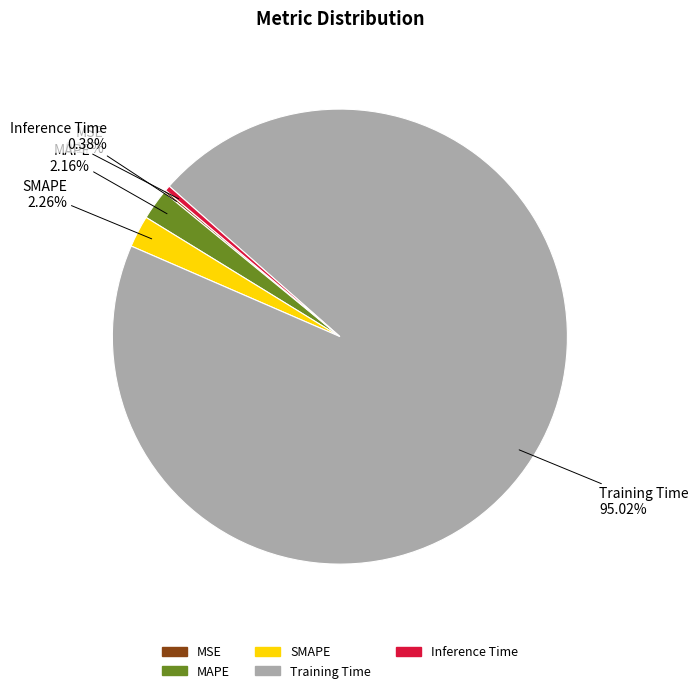

Combined, do SMAPE and MAPE account for over 50%?

No